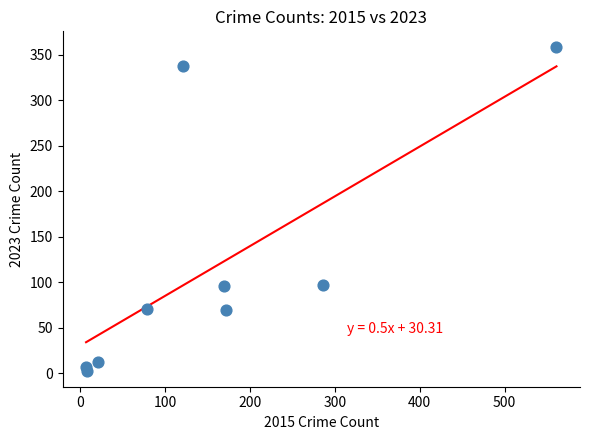

What is the average X value?

158